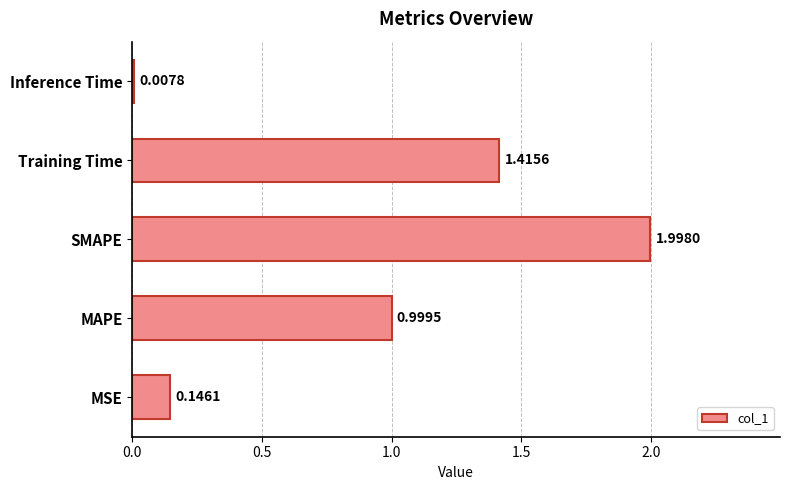

Rank the categories by value from highest to lowest.

SMAPE, Training Time, MAPE, MSE, Inference Time